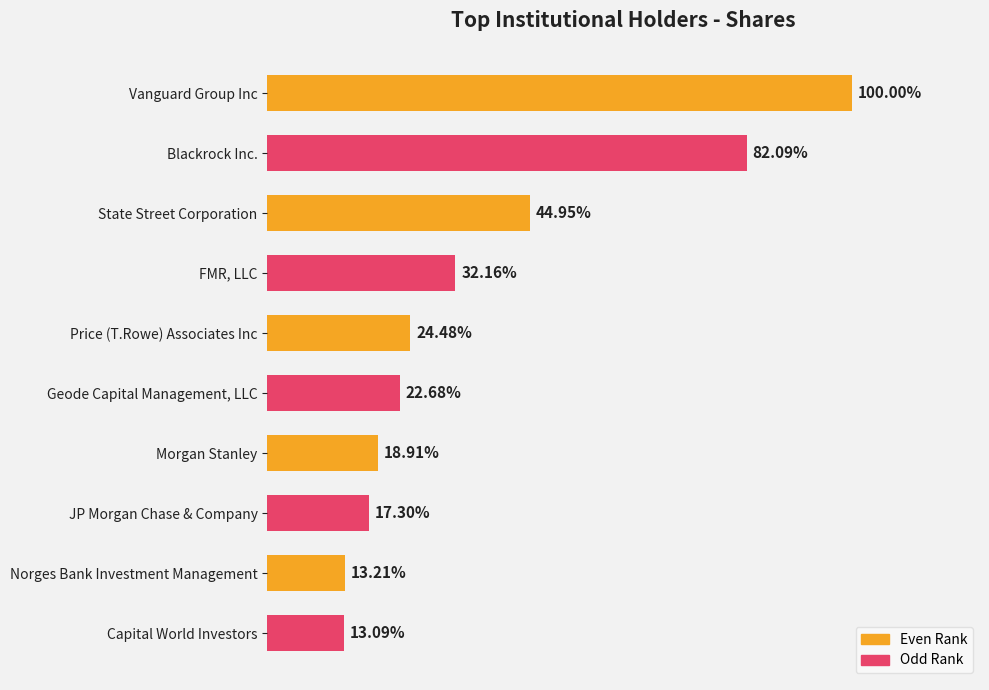

What is the difference between the maximum and minimum values?

567740285